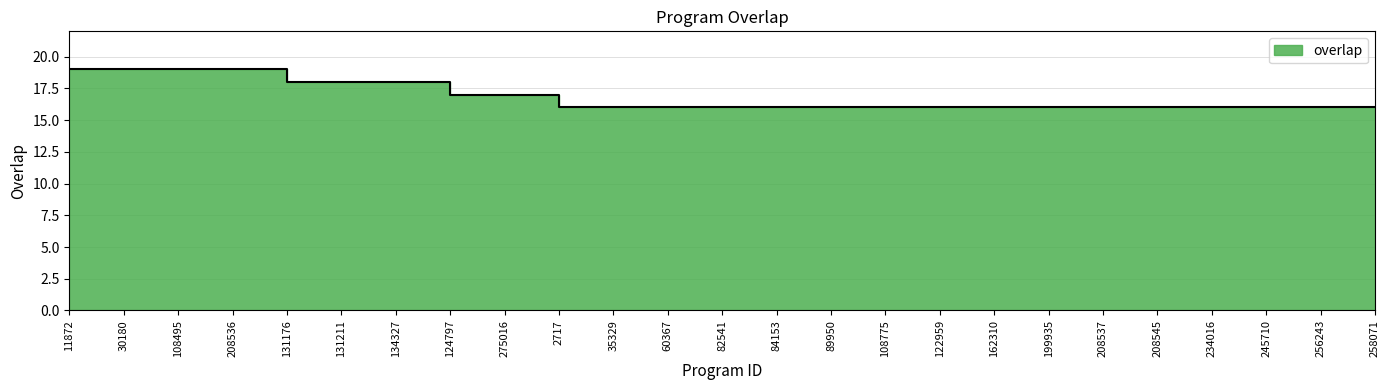

At which label is the value closest to 17?

124797